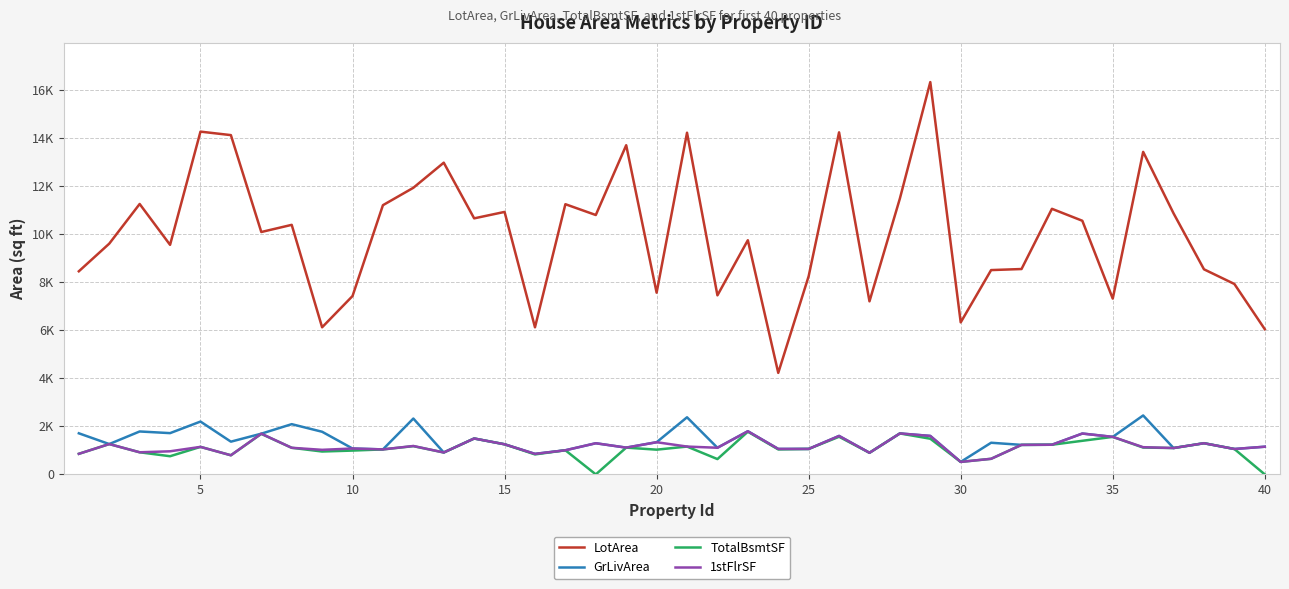

True or false: 1stFlrSF has more than 0 interior local peaks.

True